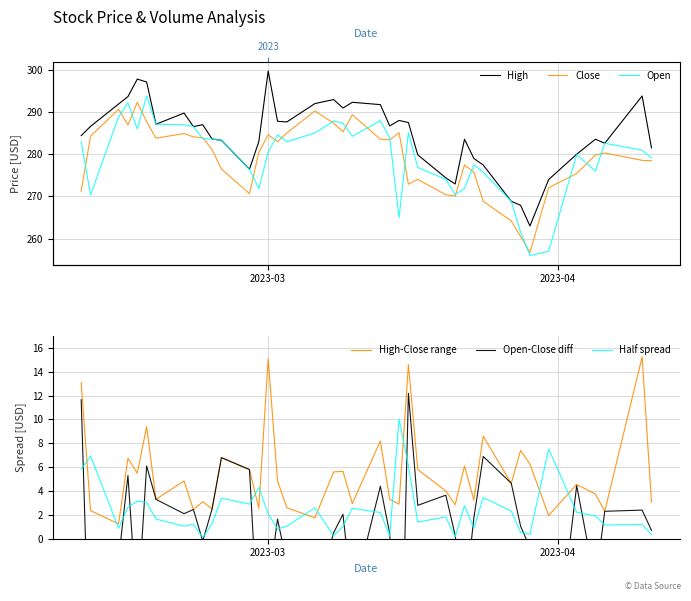

True or false: Half spread and High-Close range cross at least once.

True